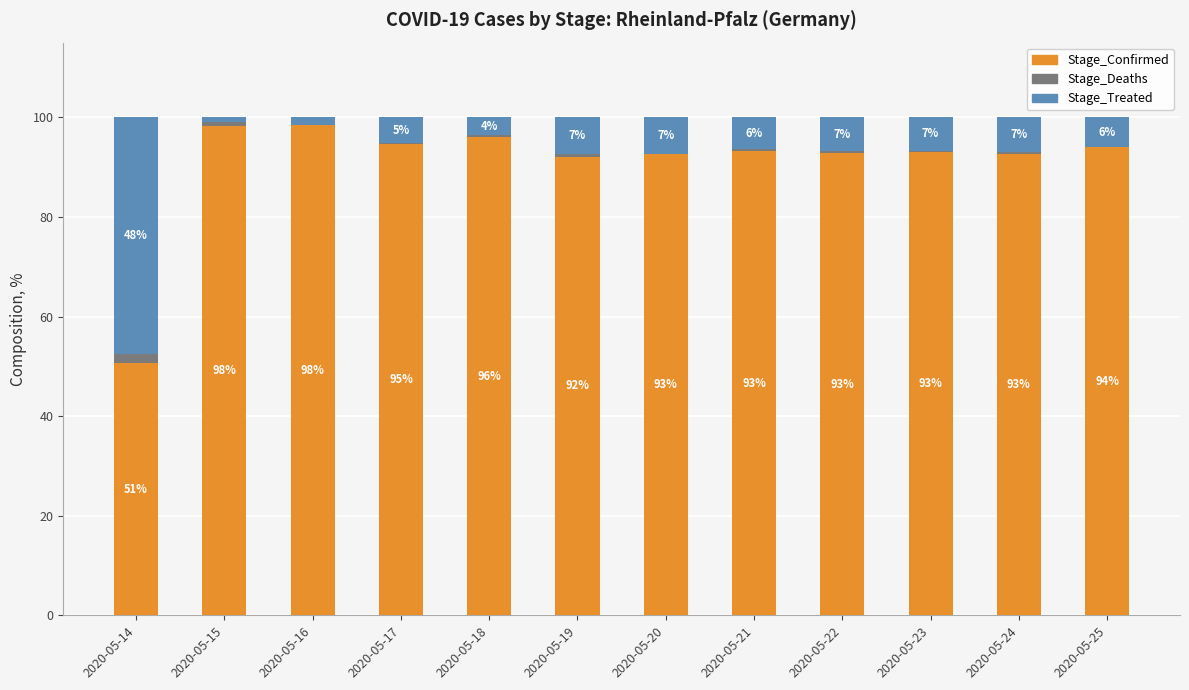

What is the highest value of the Stage_Confirmed series?

98.4